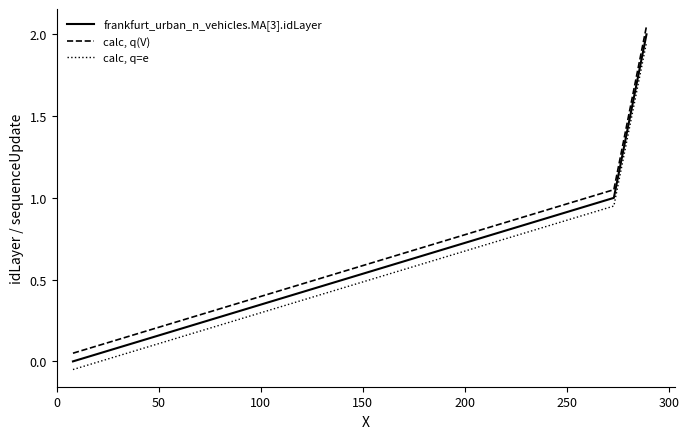

Rank the series by their maximum value, from lowest to highest.

calc, q=e, frankfurt_urban_n_vehicles.MA[3].idLayer, calc, q(V)